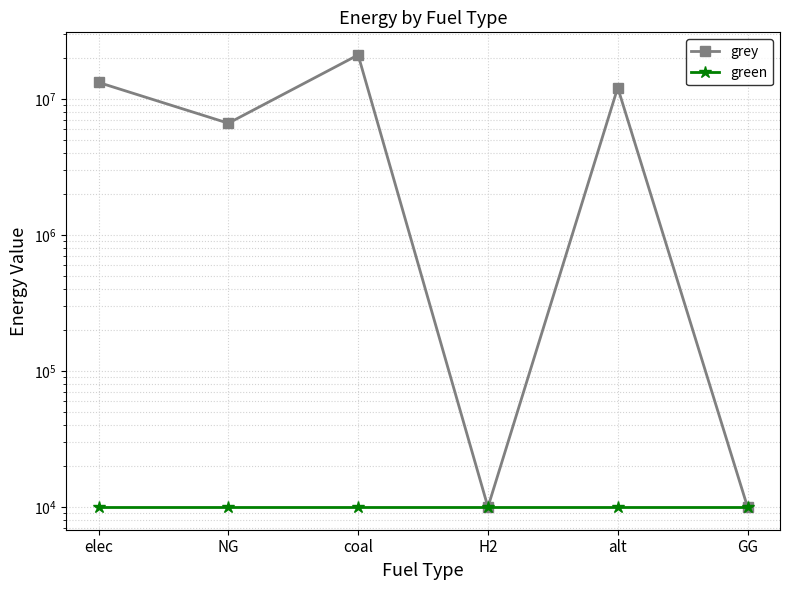

True or false: grey and green cross at least once.

False